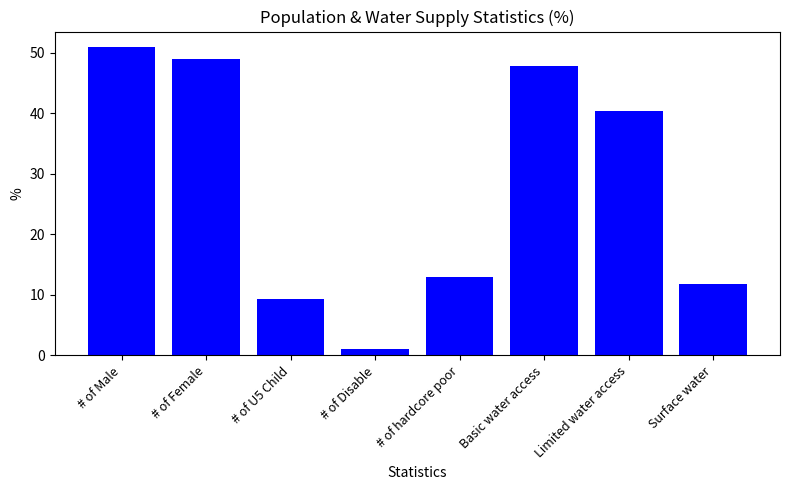

What position from the right is # of hardcore poor?

4